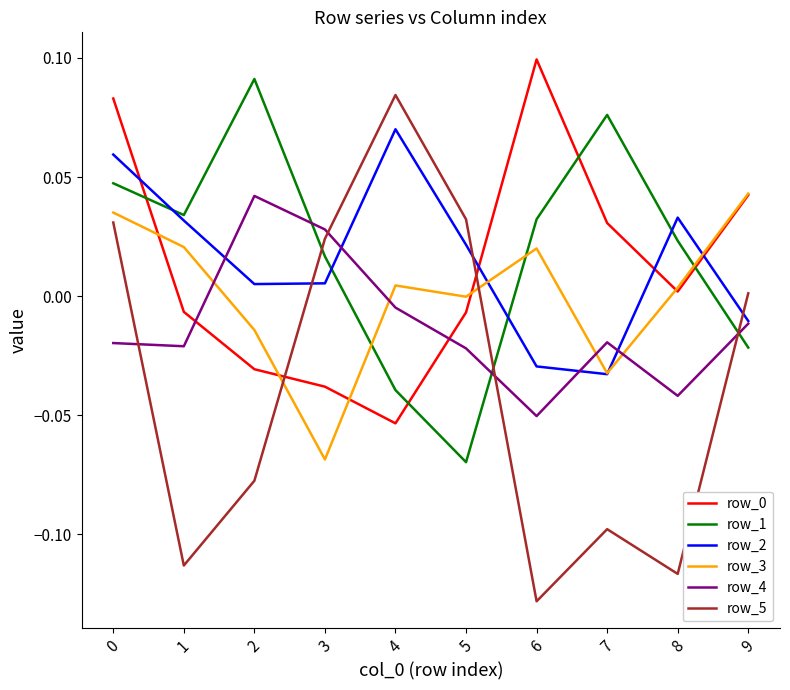

Which series has the largest range (max minus min)?

row_5